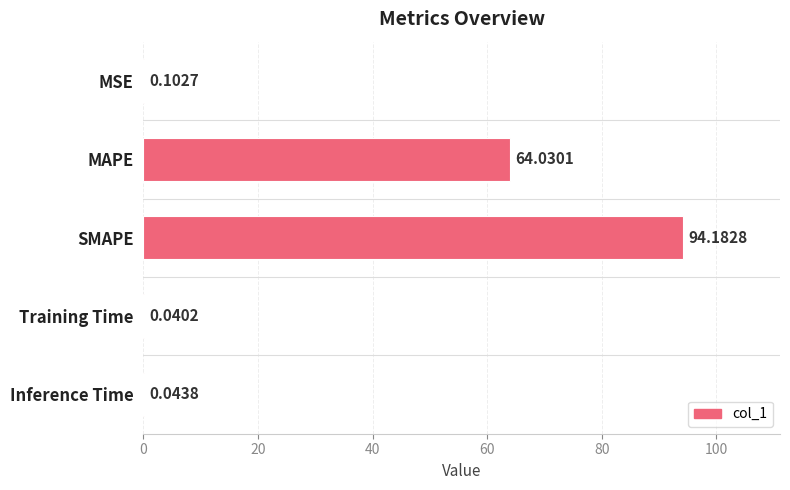

Which label corresponds to the largest value in the chart?

SMAPE